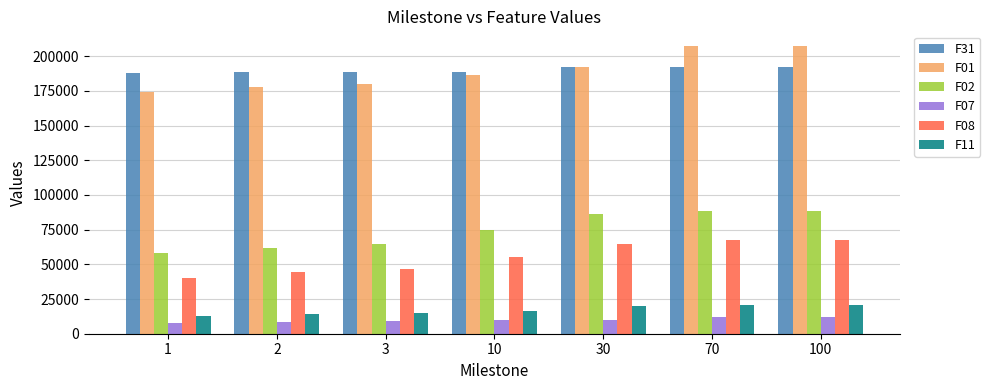

At how many categories does at least one series exceed 179314?

7